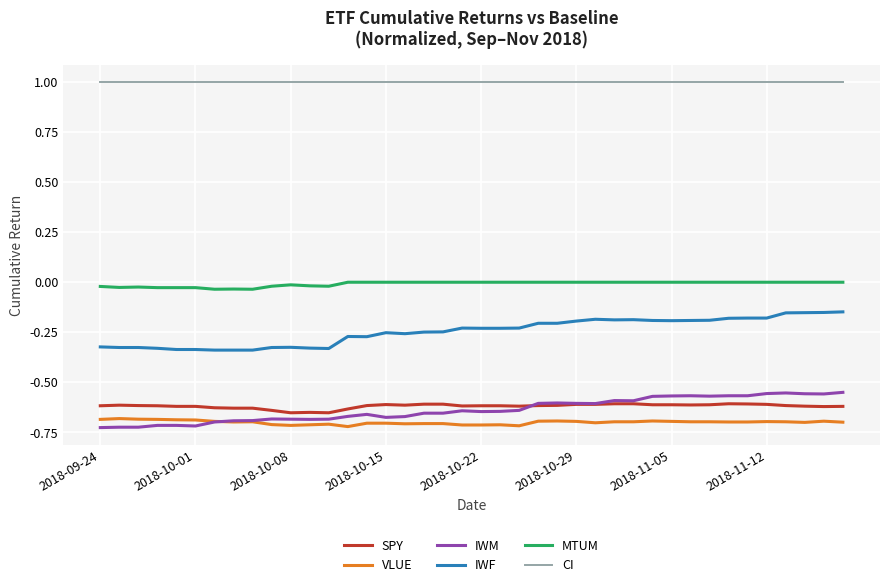

Which series has the largest range (max minus min)?

IWF